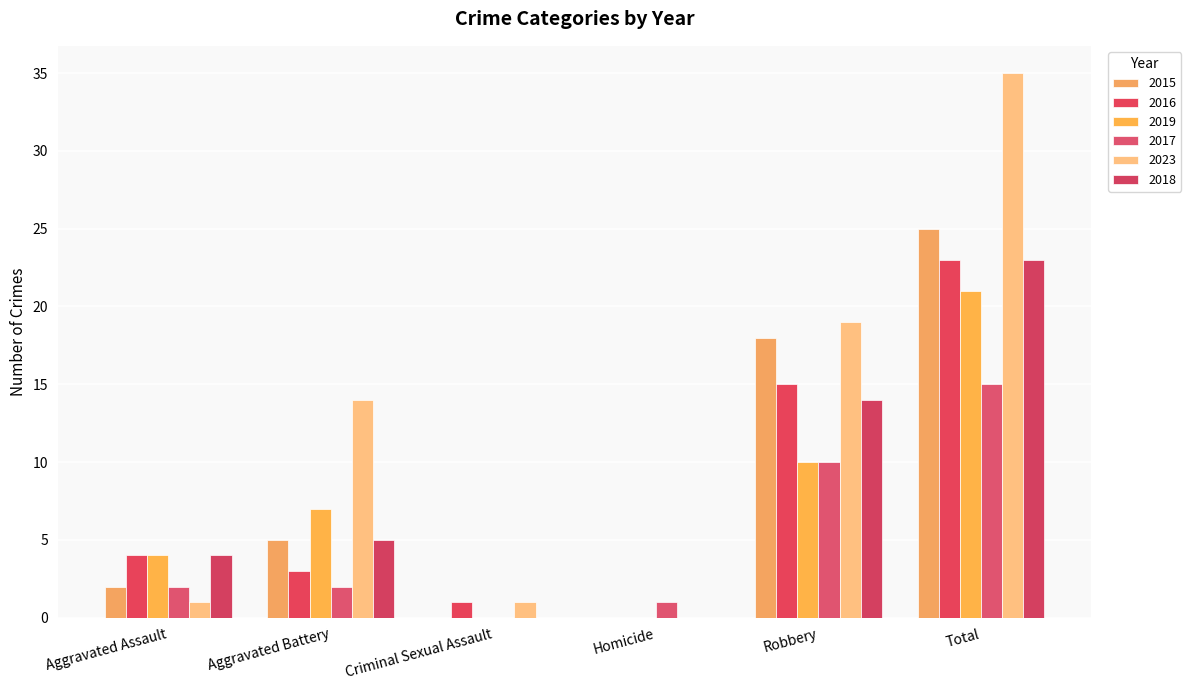

What is the label of the 1st bar from the right?

Total